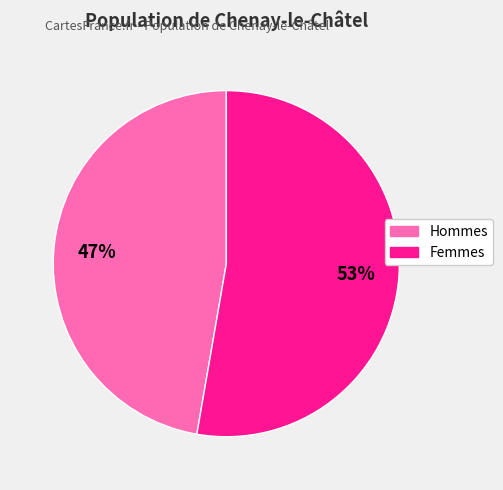

To the nearest percent, what is the average slice percentage?

50%